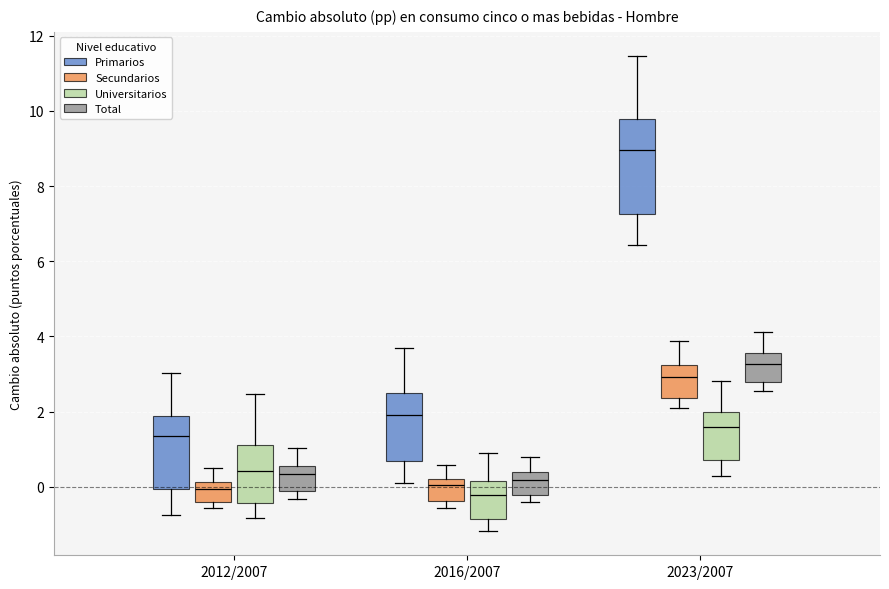

Comparing the boxes themselves (not the whiskers), which one is the tallest?

2023/2007 (Primarios)